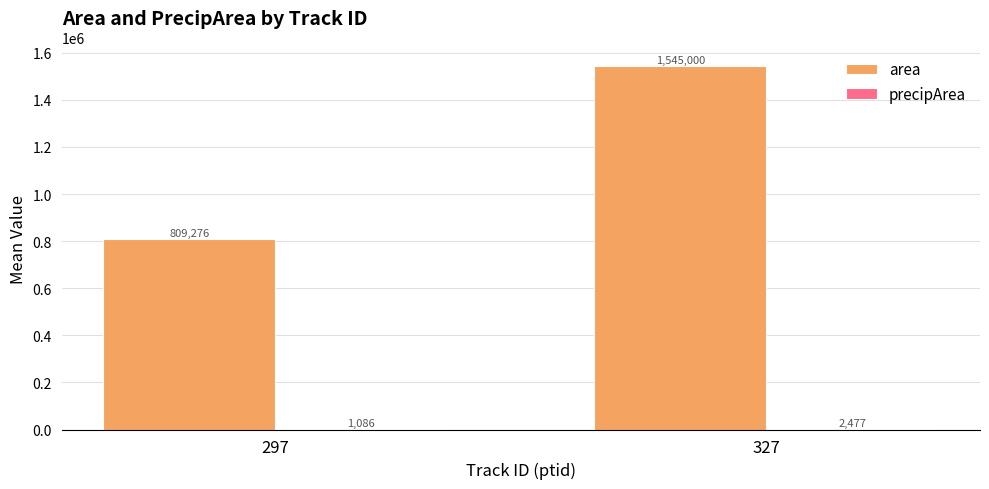

How many groups of bars are there?

2